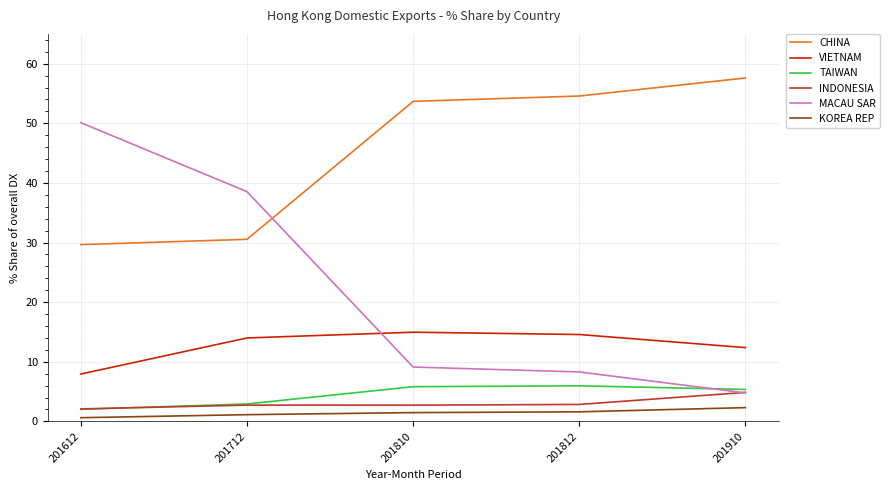

Between which two adjacent categories do MACAU SAR and TAIWAN first intersect?

201812 and 201910